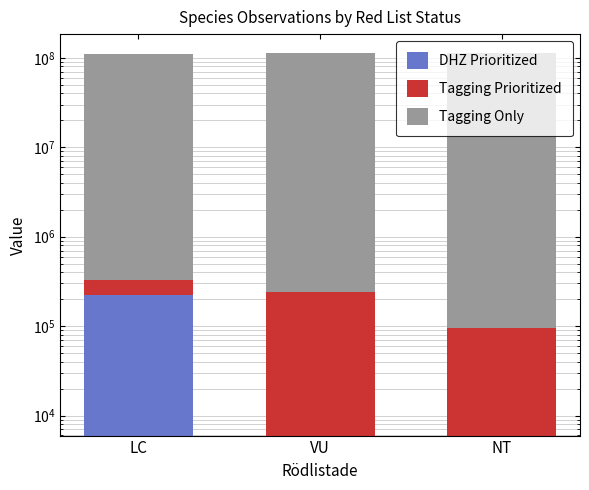

Which series has the largest range (max minus min)?

Tagging Only